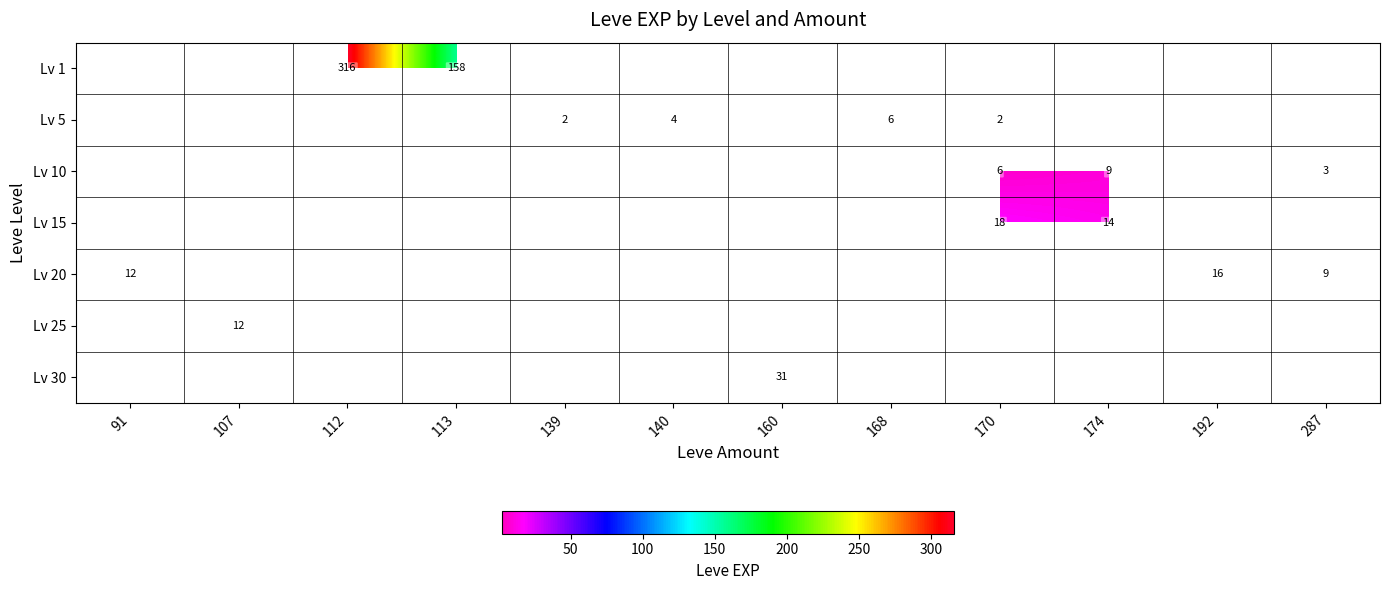

Count the number of categories in the chart.

12